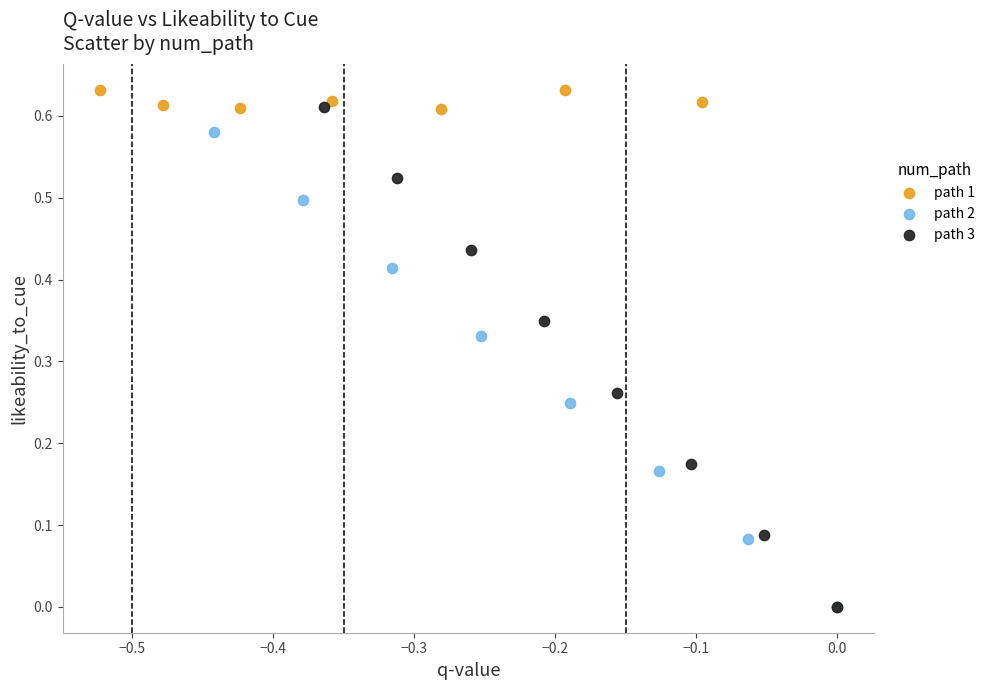

Which series has the largest Y range (max minus min)?

path 1